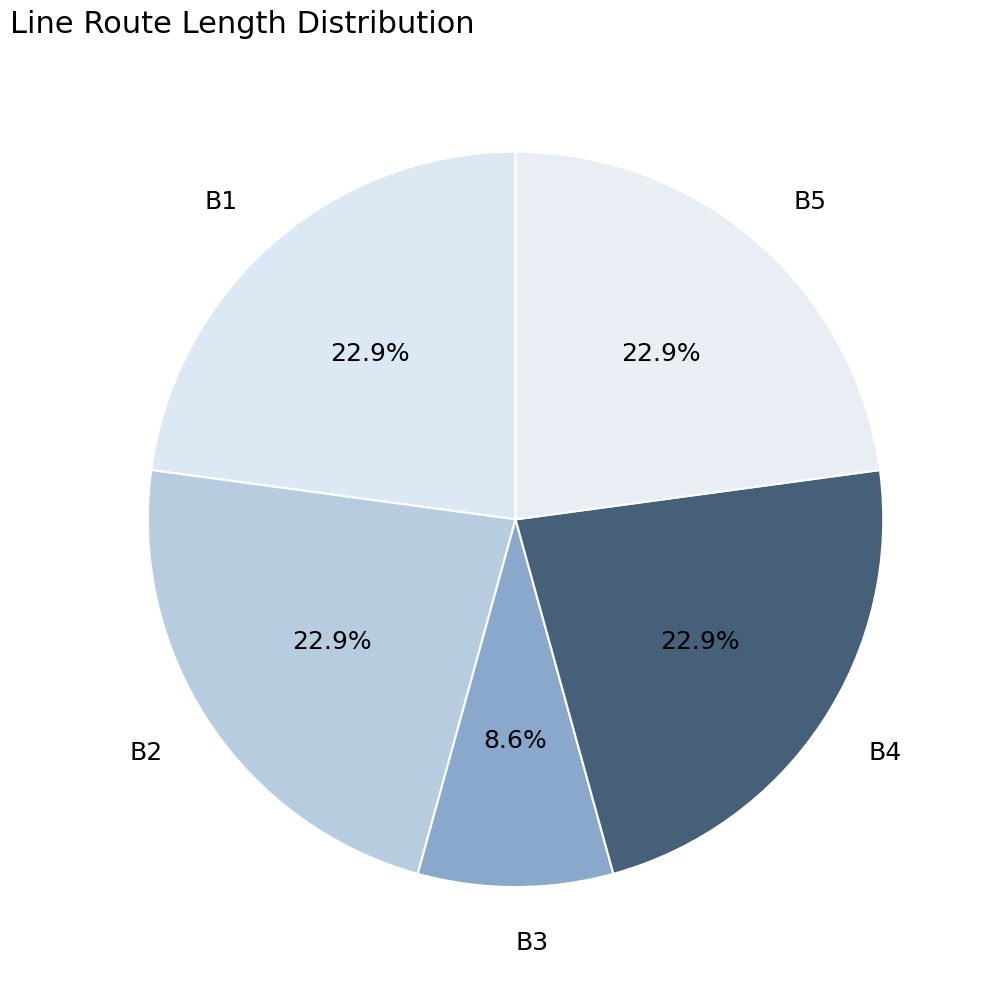

Combined, what portion of the pie is B4 and B2?

45.7%